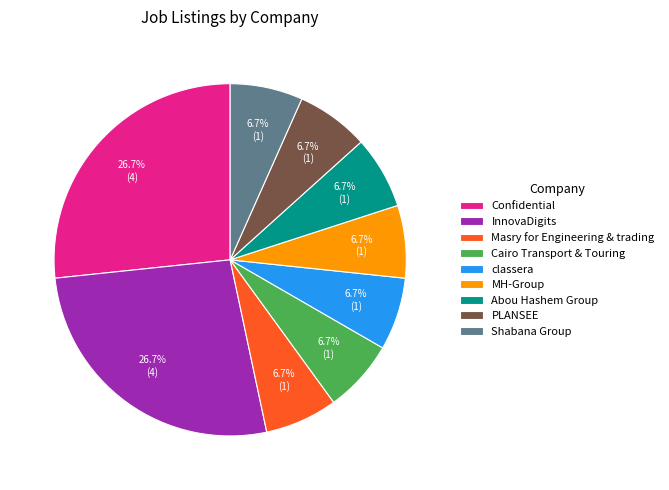

Is it true that Cairo Transport & Touring is 21% of the pie?

False